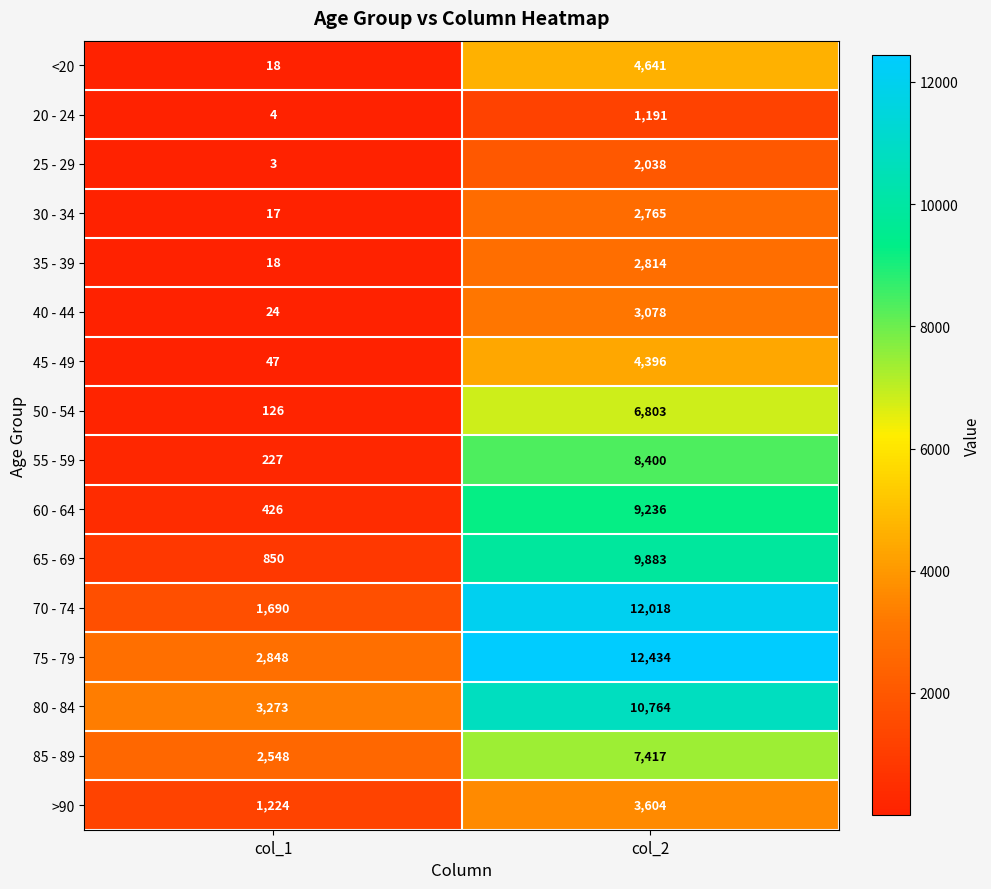

Which series has the largest total across all categories?

75 - 79